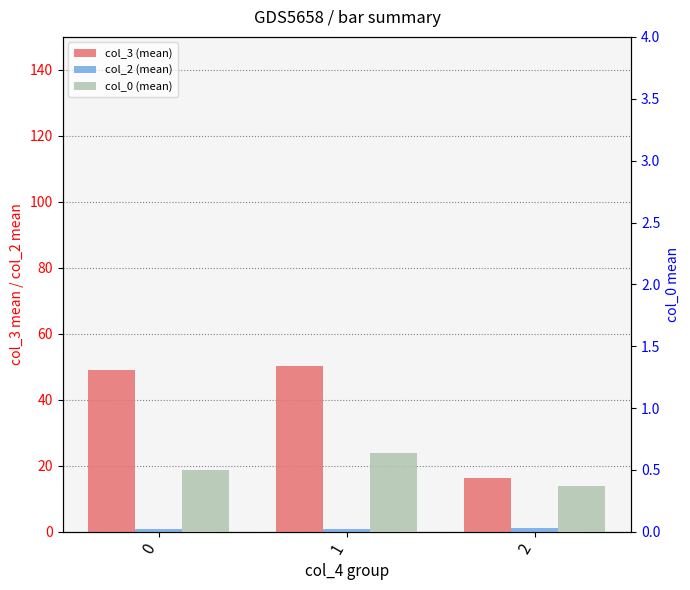

Which series has the largest total across all categories?

col_3 (mean)